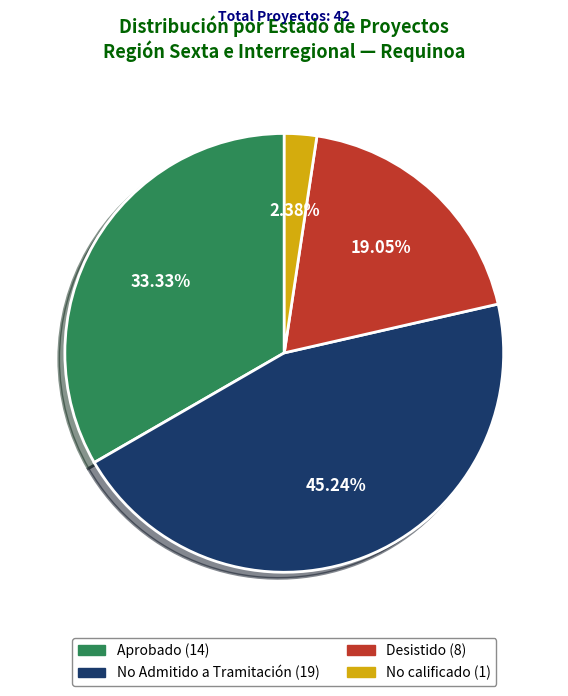

Does any single category account for the majority?

No